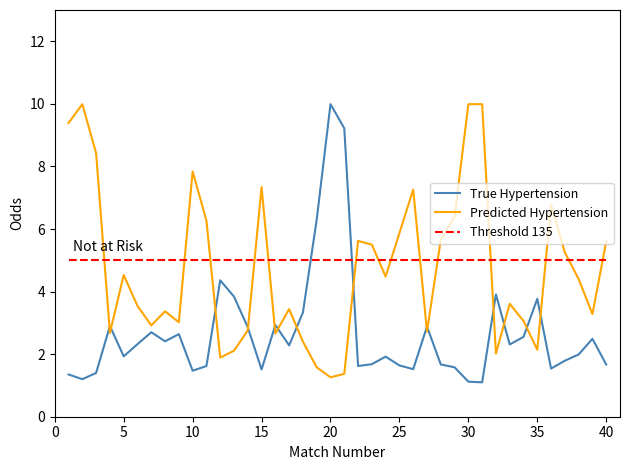

How many times do True Hypertension and Threshold 135 cross each other?

2